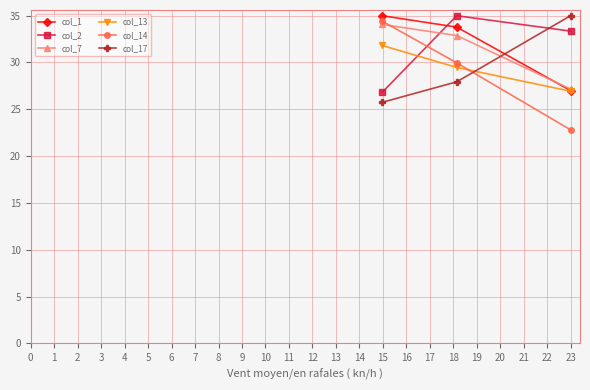

What is the value of the col_13 point at the 3rd from the left?

26.9